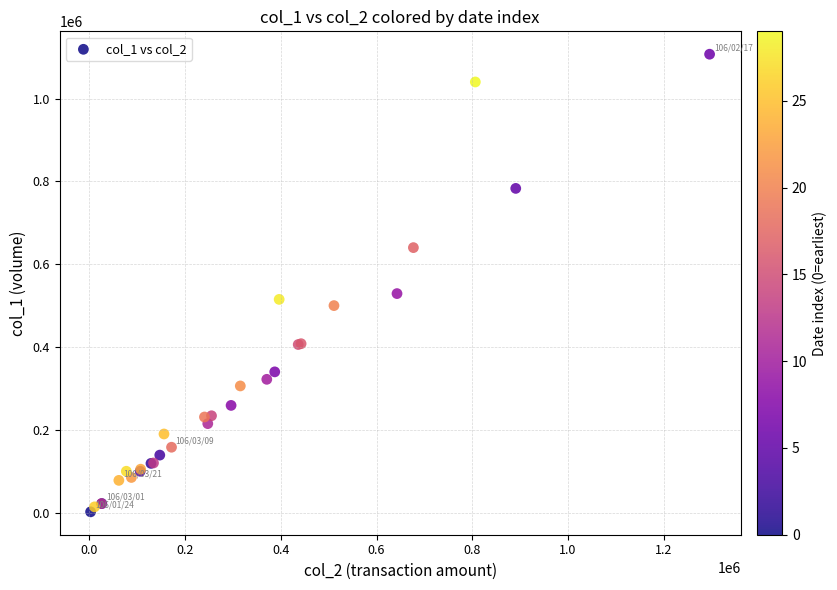

What Y value in the scatter plot is closest to 554500?

529000